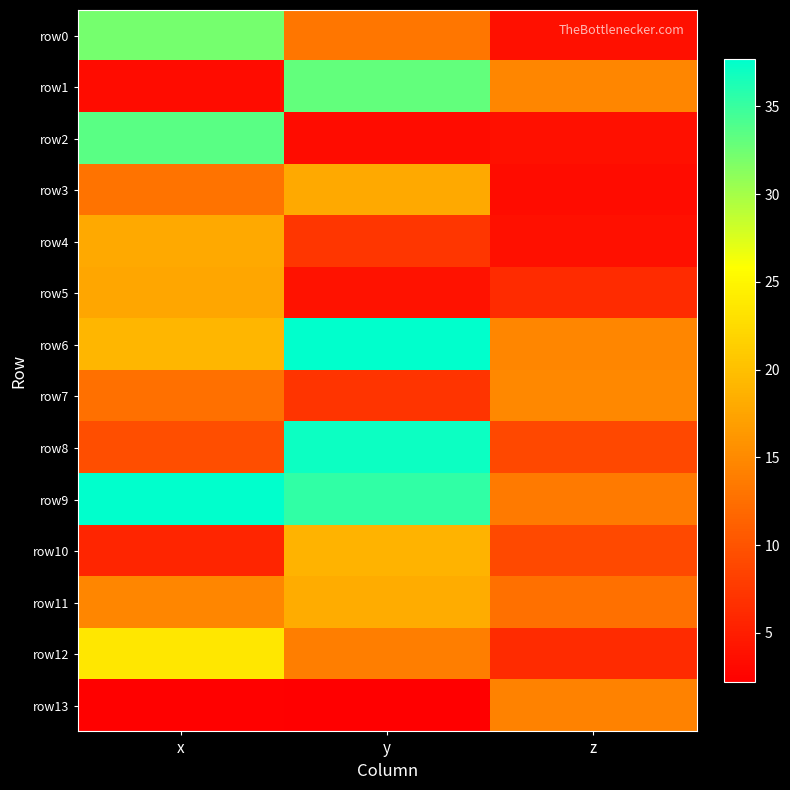

At which category is the sum across all series the highest?

y